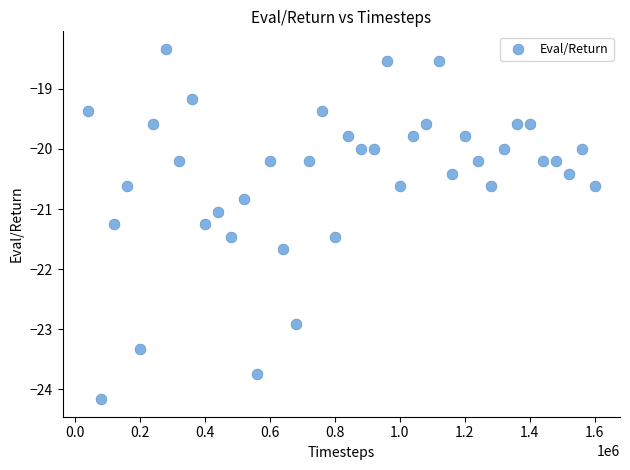

What is the range of X values (max minus min)?

1560000.0